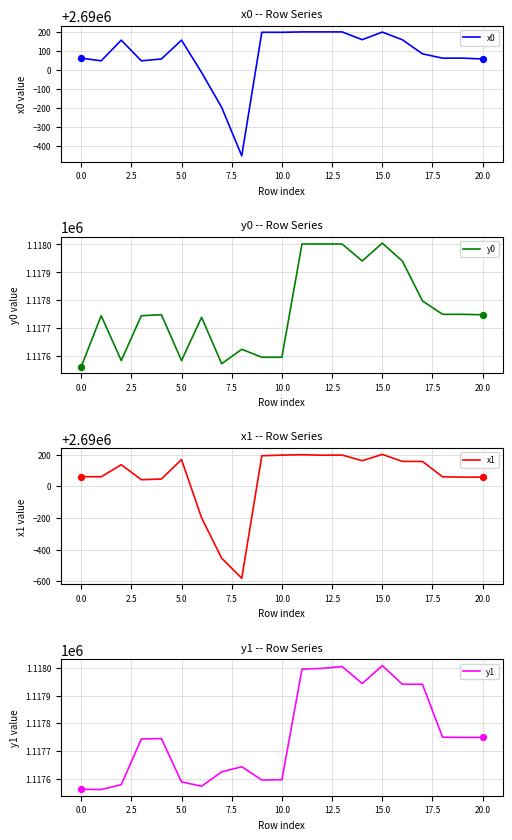

Which series reaches the minimum Y coordinate?

y0